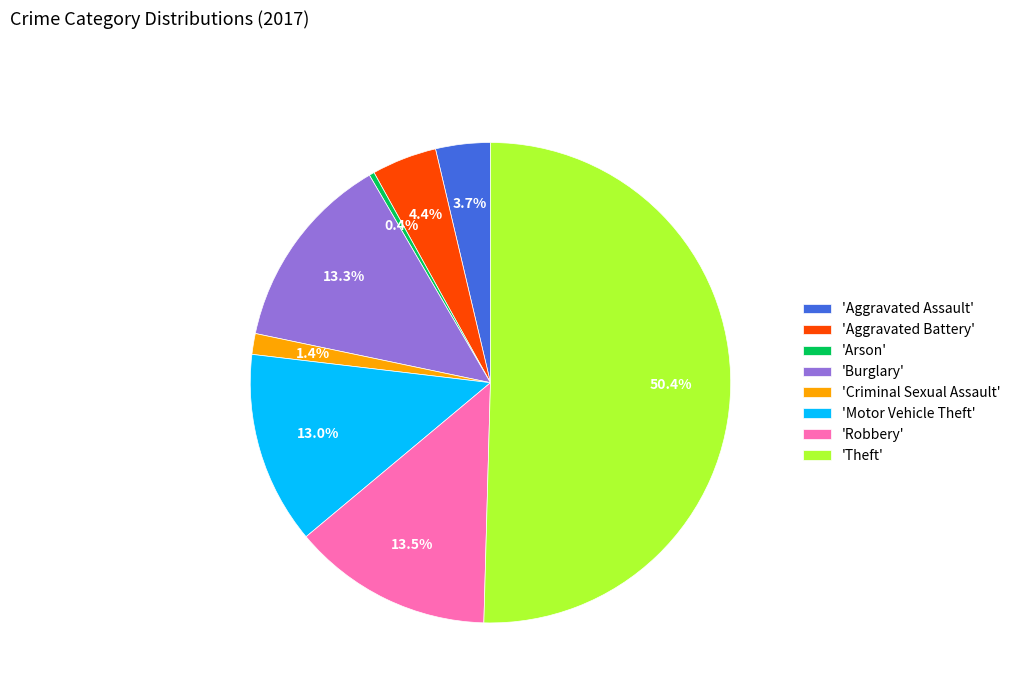

Approximately how many times larger is the value at 'Theft' compared to 'Arson'?

144.0